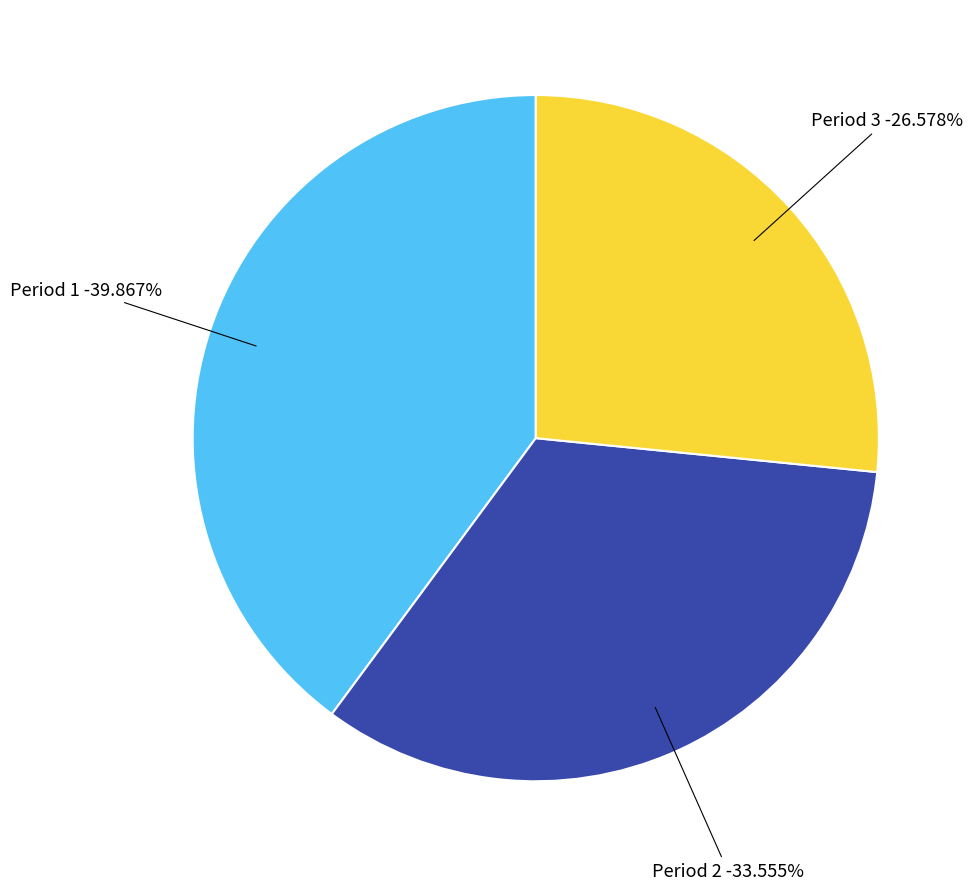

Is there any slice that represents more than half of the pie?

No